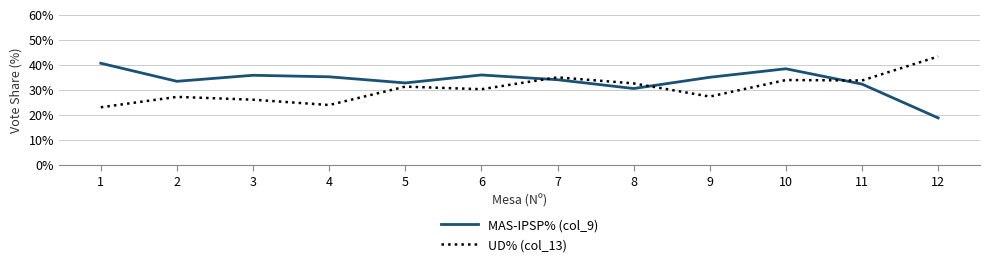

Between which two adjacent categories do MAS-IPSP% (col_9) and UD% (col_13) first intersect?

6 and 7